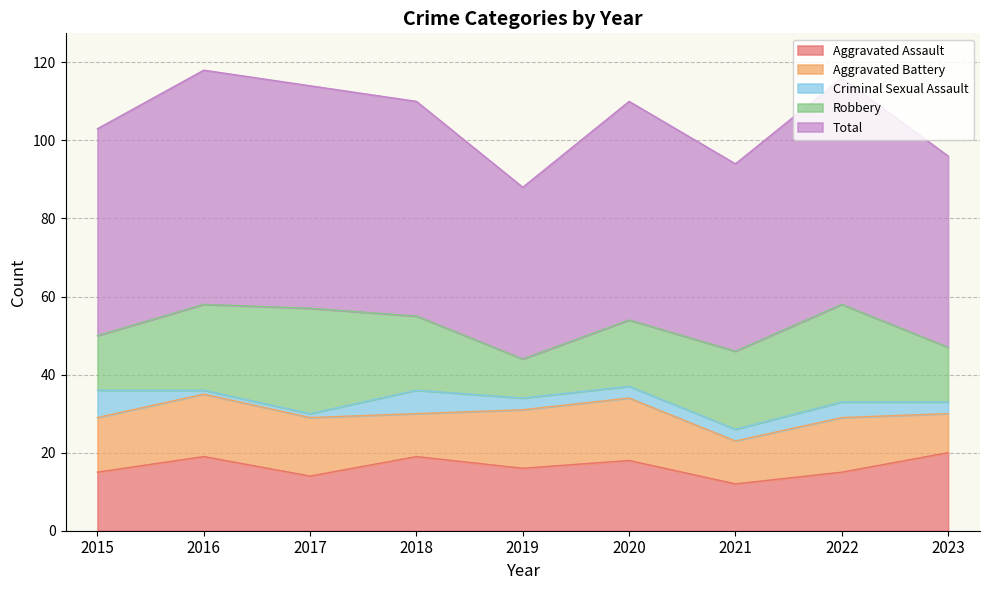

Reading left to right, what are all the values shown in this chart?

Aggravated Assault: 15	19	14	19	16	18	12	15	20
Aggravated Battery: 14	16	15	11	15	16	11	14	10
Criminal Sexual Assault: 7	1	1	6	3	3	3	4	3
Robbery: 14	22	27	19	10	17	20	25	14
Total: 53	60	57	55	44	56	48	58	49